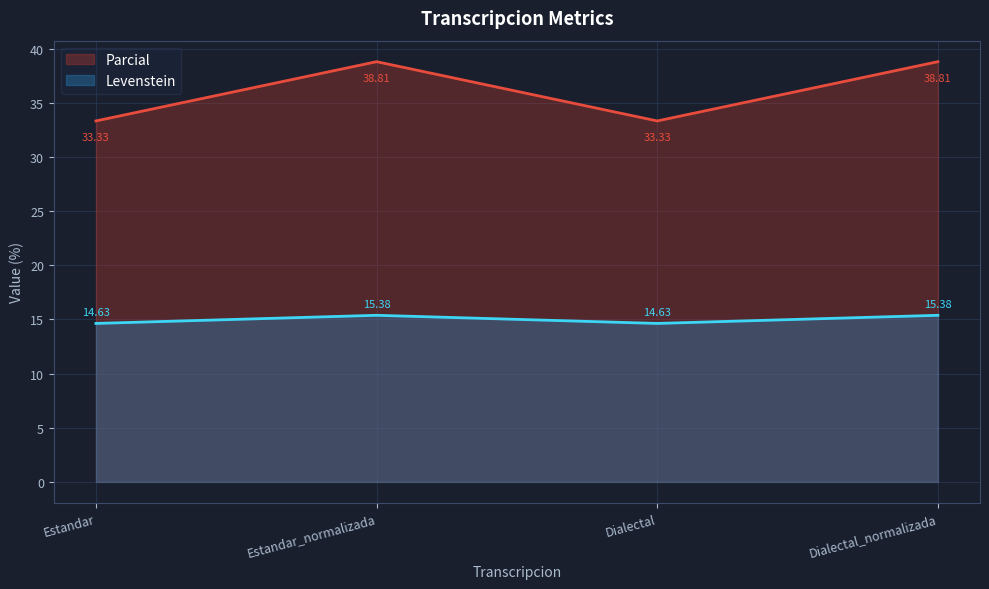

What is the sum of the Levenstein values at Estandar_normalizada and Dialectal?

30.0